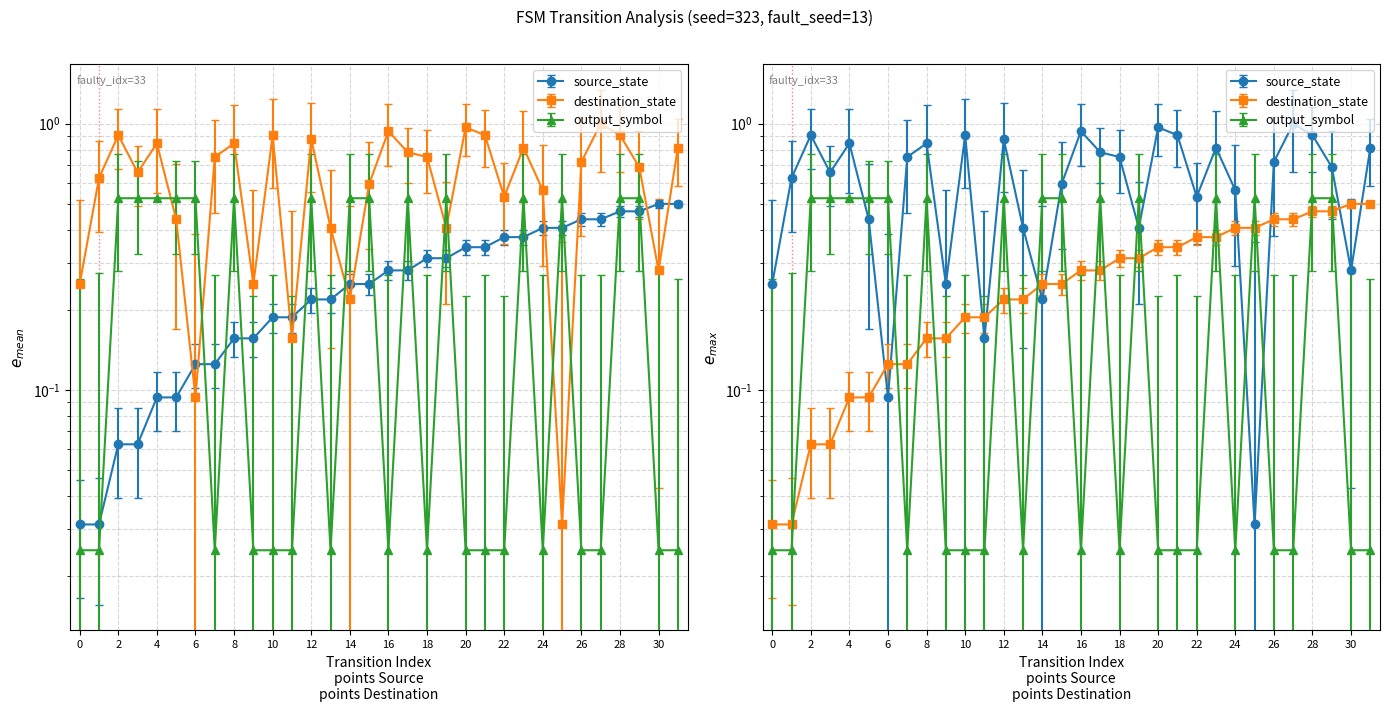

What is the highest value of the output_symbol series?

0.5